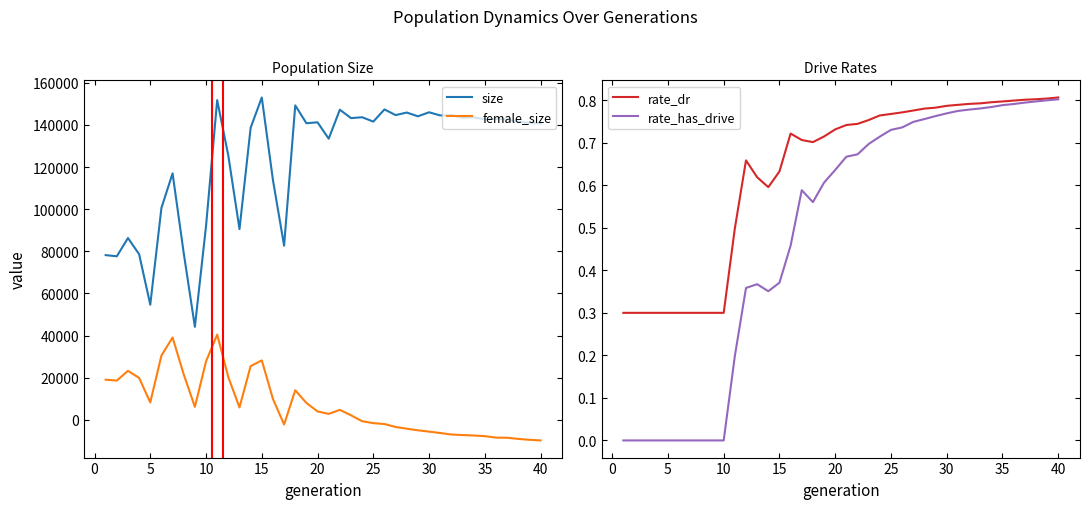

True or false: female_size and size cross at least once.

False